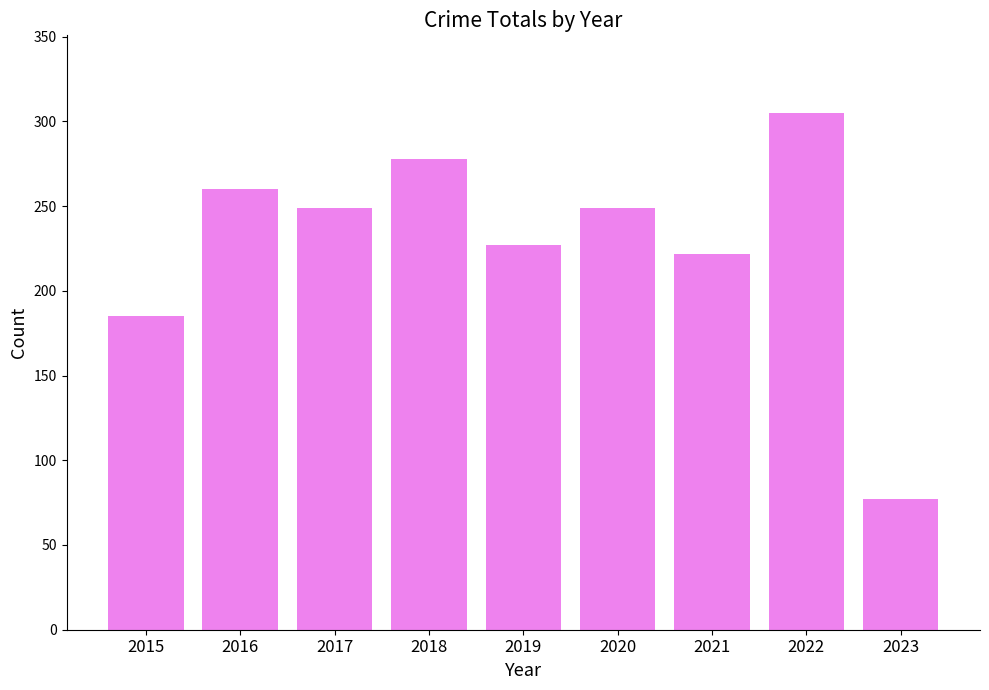

What is the ratio of the value at 2017 to the value at 2021?

1.1